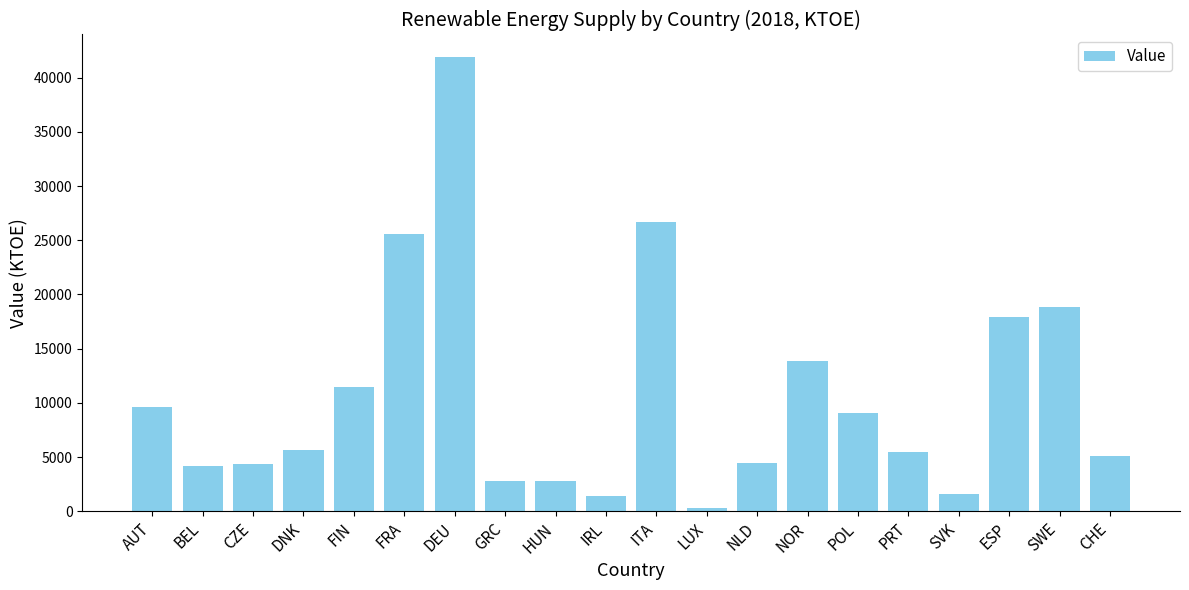

How many bars are there in total?

20